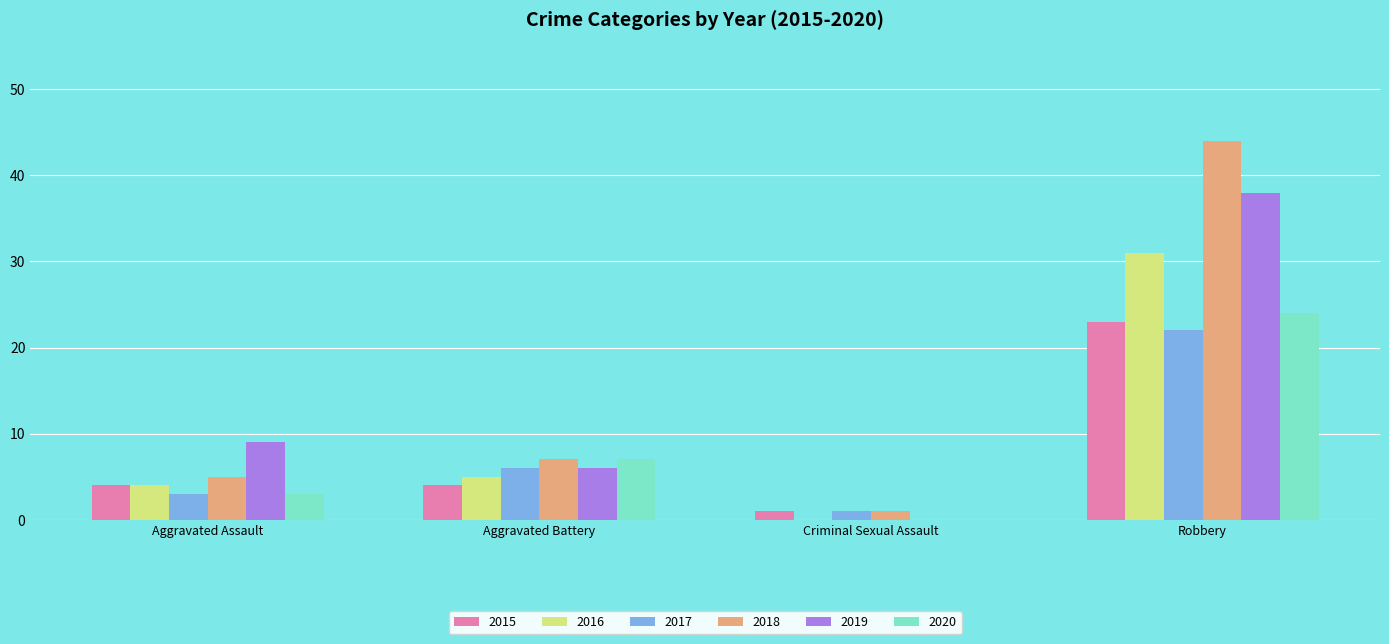

What is the total value across all series at Aggravated Battery?

35